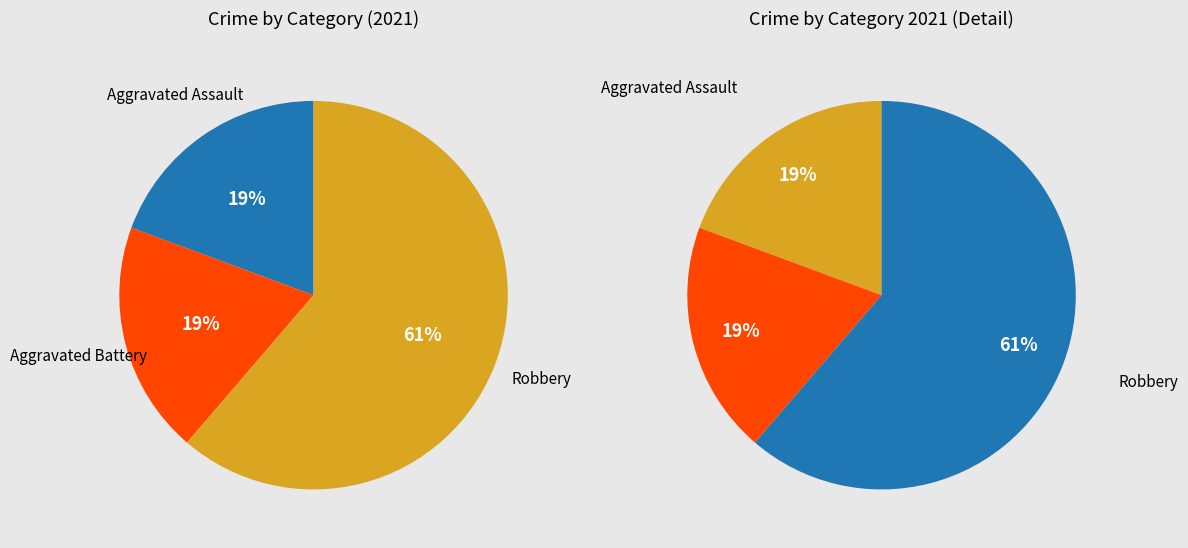

To the nearest percent, what percentage of the pie is Aggravated Assault?

19%